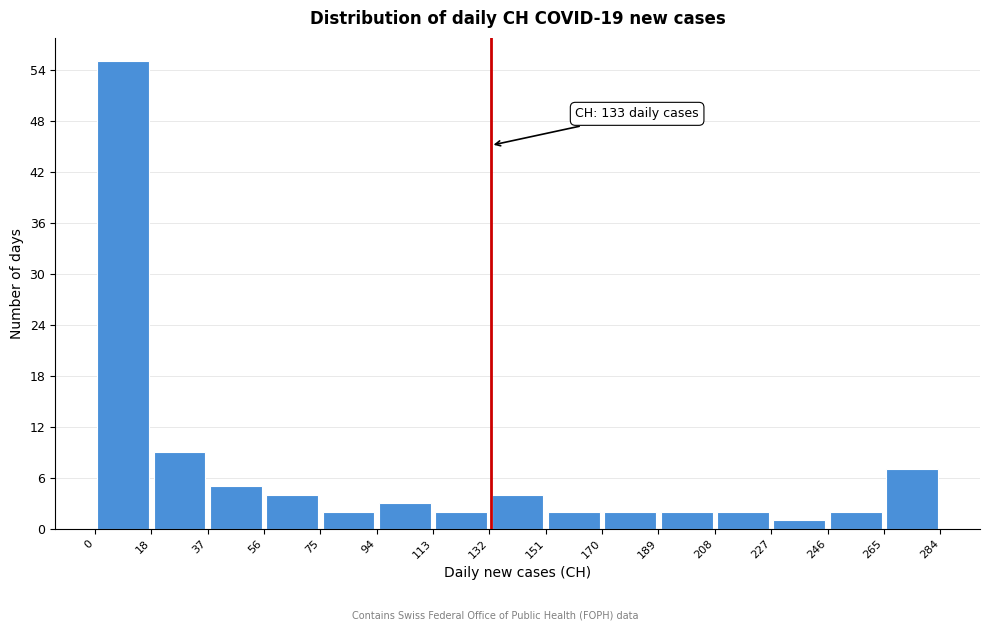

Which range on the x-axis has the tallest bar?

0 to 18